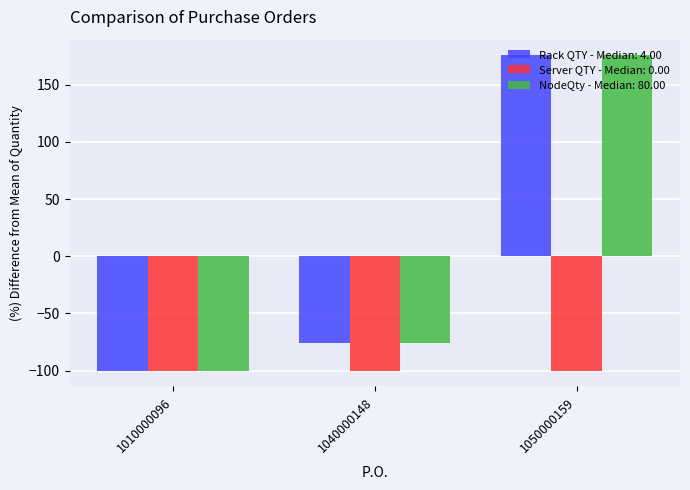

What is the lowest value of the Rack QTY - Median: 4.00 series?

-100.0